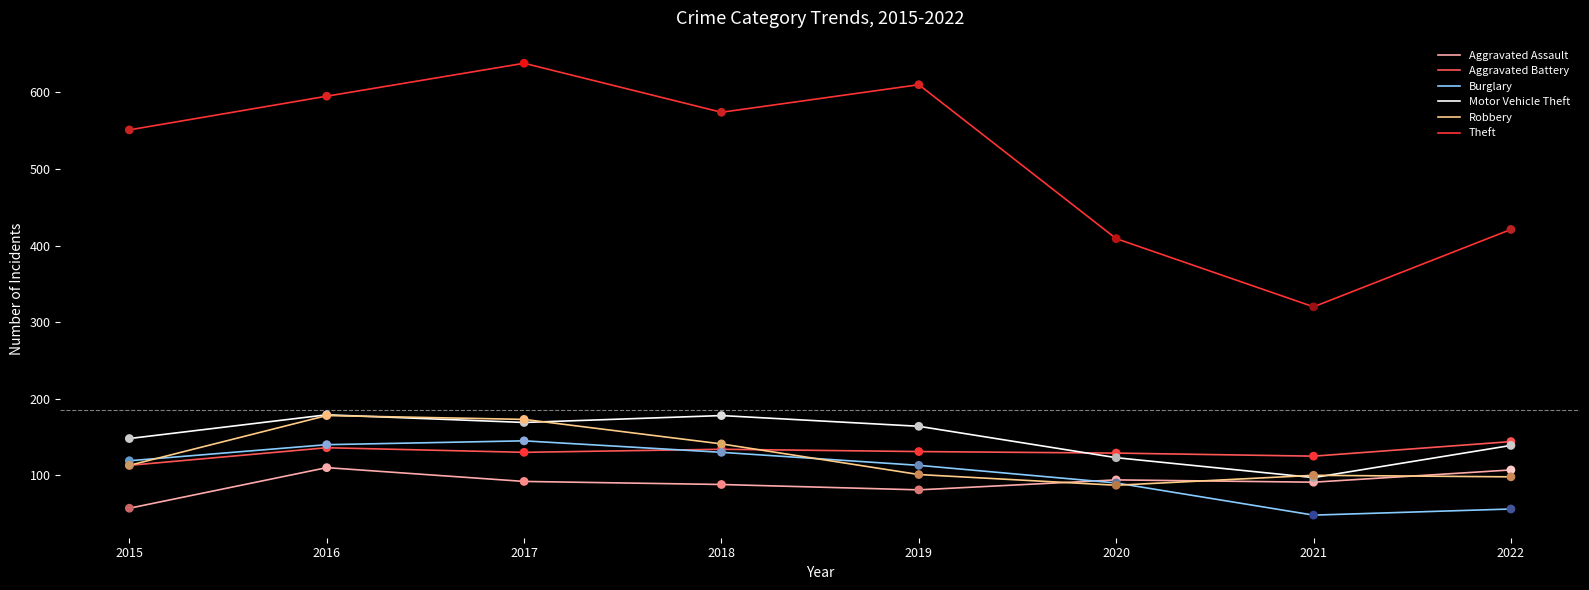

What are all the series names shown in the legend?

Aggravated Assault, Aggravated Battery, Burglary, Motor Vehicle Theft, Robbery, Theft